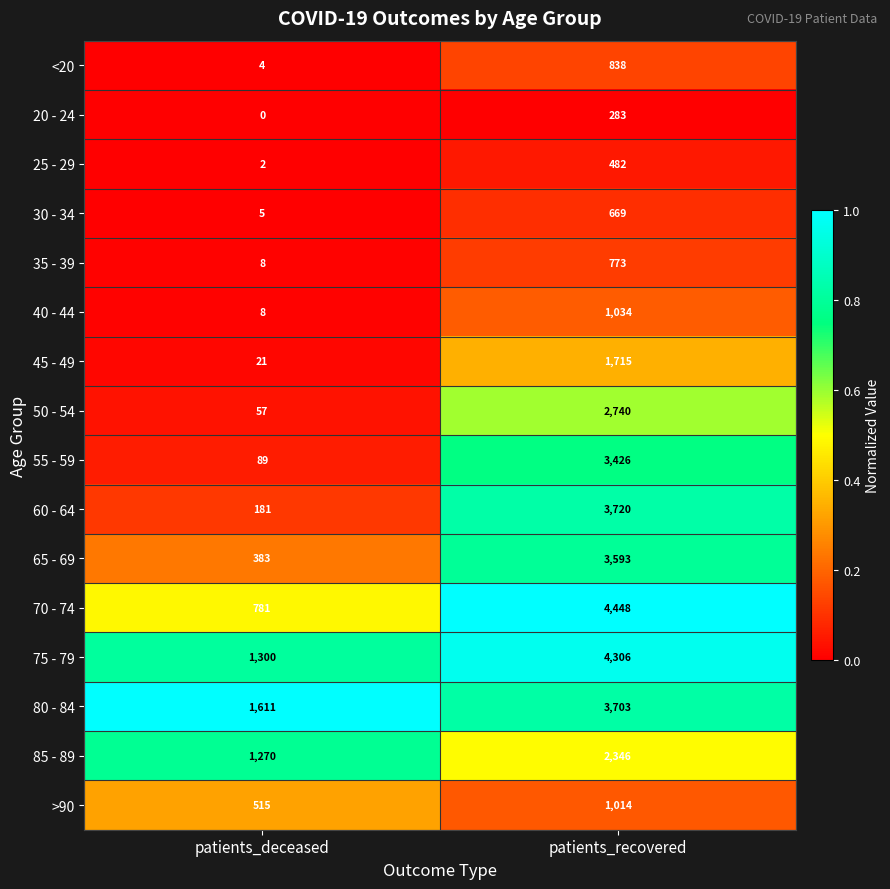

Rank the series at patients_recovered from highest to lowest value.

70 - 74, 75 - 79, 60 - 64, 80 - 84, 65 - 69, 55 - 59, 50 - 54, 85 - 89, 45 - 49, 40 - 44, >90, <20, 35 - 39, 30 - 34, 25 - 29, 20 - 24